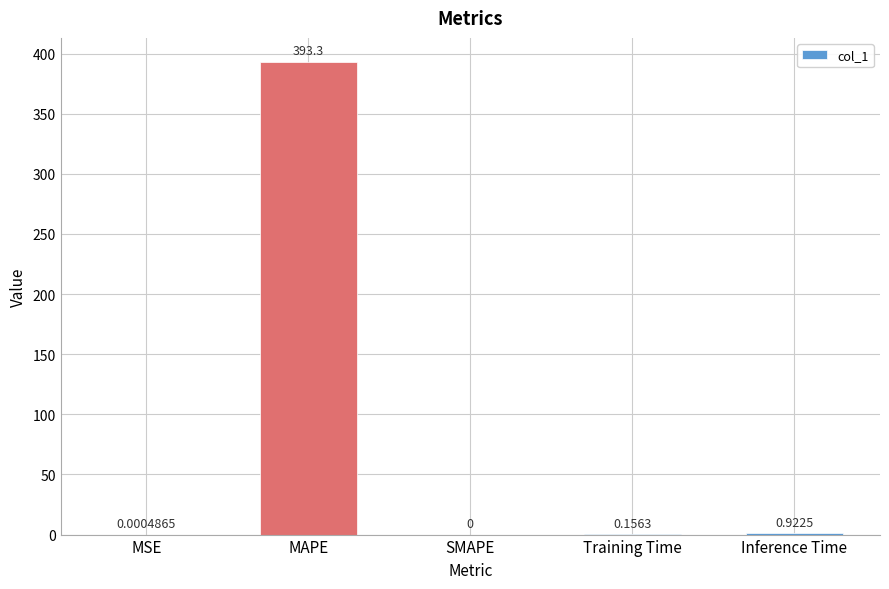

Are the bars grouped side by side (vs. stacked)?

No